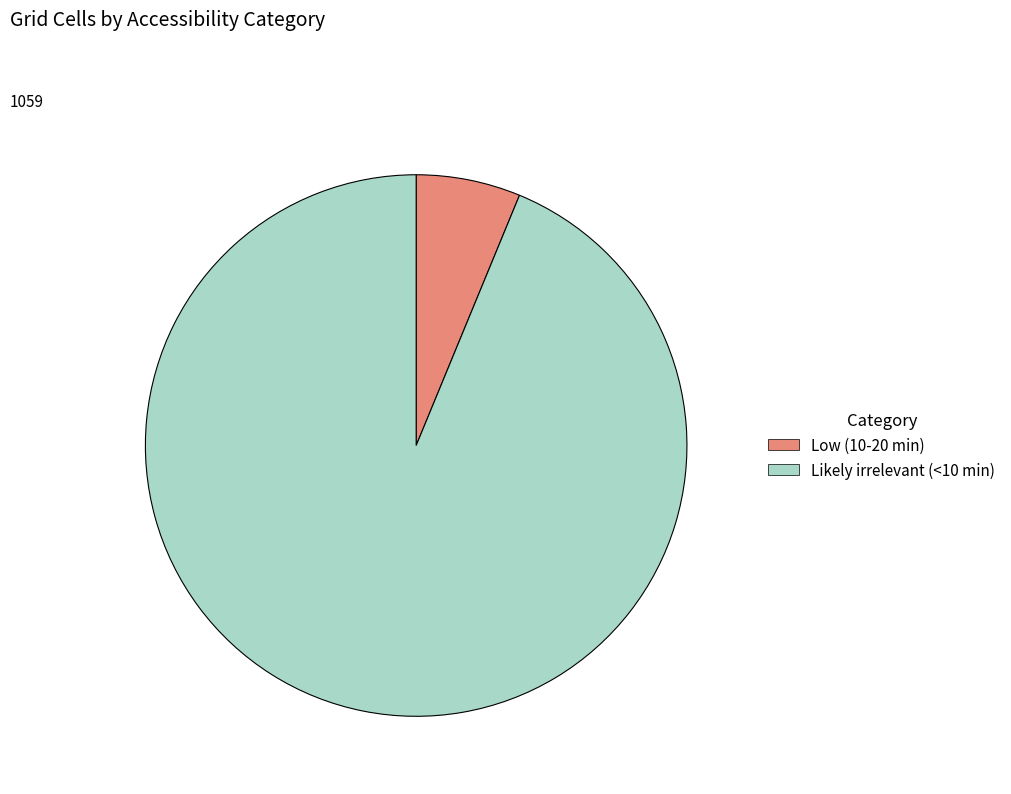

Is there a majority slice in this chart?

Yes